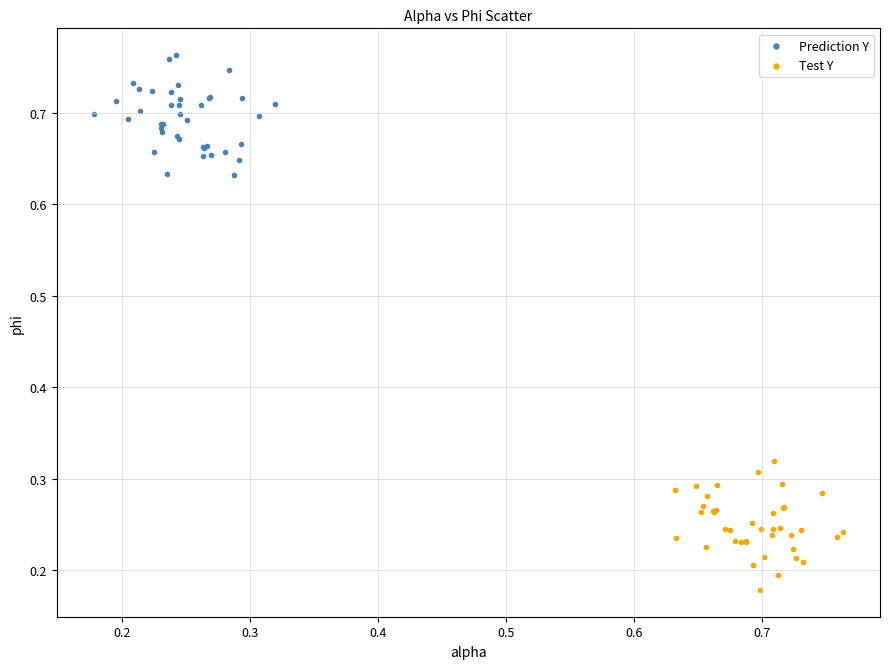

Which series reaches the minimum Y coordinate?

Test Y